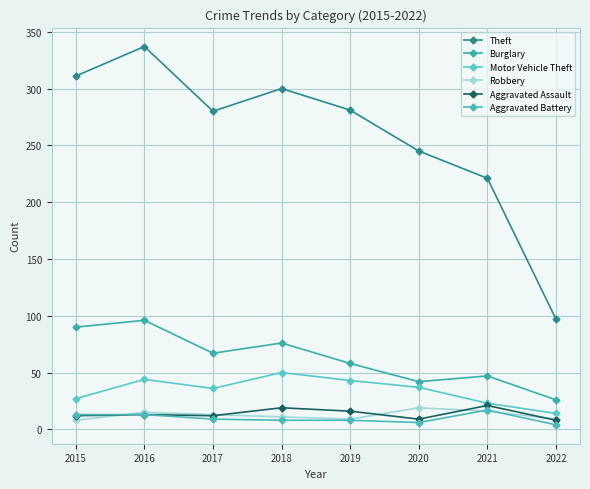

Is this an area chart (filled region under the line)?

No